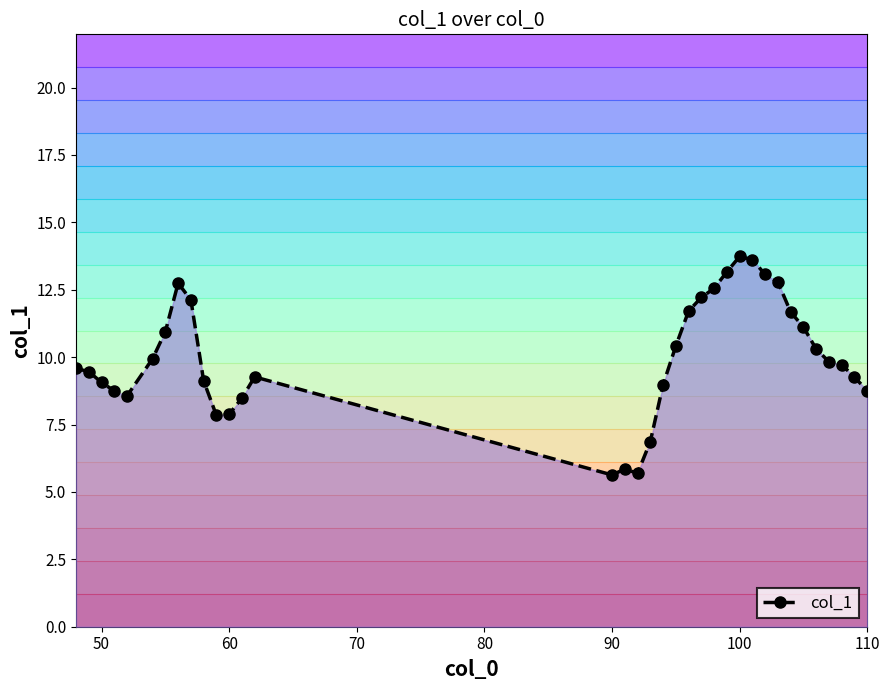

How many data points are above 9?

24